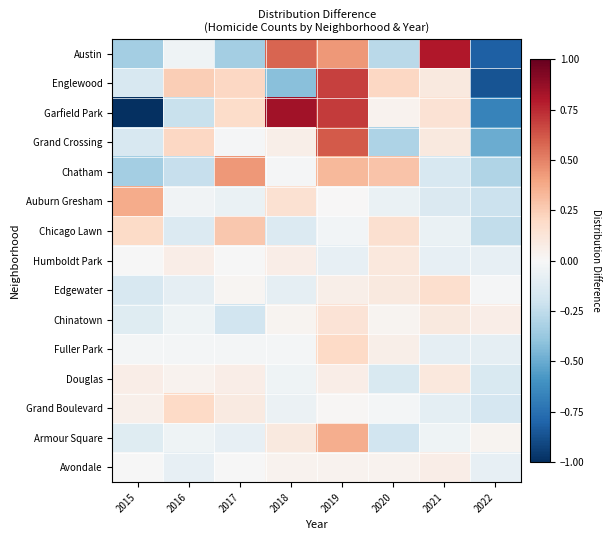

Reading left to right, extract all data points from this chart.

Austin: 2015=-0.3	2016=-0.0	2017=-0.3	2018=0.6	2019=0.4	2020=-0.3	2021=0.8	2022=-0.8
Englewood: 2015=-0.2	2016=0.2	2017=0.2	2018=-0.4	2019=0.7	2020=0.2	2021=0.1	2022=-0.9
Garfield Park: 2015=-1.0	2016=-0.2	2017=0.2	2018=0.8	2019=0.7	2020=0.0	2021=0.1	2022=-0.7
Grand Crossing: 2015=-0.2	2016=0.2	2017=-0.0	2018=0.1	2019=0.6	2020=-0.3	2021=0.1	2022=-0.5
Chatham: 2015=-0.3	2016=-0.2	2017=0.4	2018=-0.0	2019=0.3	2020=0.3	2021=-0.2	2022=-0.3
Auburn Gresham: 2015=0.4	2016=-0.0	2017=-0.1	2018=0.2	2019=0.0	2020=-0.1	2021=-0.1	2022=-0.2
Chicago Lawn: 2015=0.2	2016=-0.1	2017=0.3	2018=-0.1	2019=-0.0	2020=0.2	2021=-0.1	2022=-0.2
Humboldt Park: 2015=-0.0	2016=0.1	2017=-0.0	2018=0.1	2019=-0.1	2020=0.1	2021=-0.1	2022=-0.1
Edgewater: 2015=-0.2	2016=-0.1	2017=0.0	2018=-0.1	2019=0.1	2020=0.1	2021=0.2	2022=-0.0
Chinatown: 2015=-0.1	2016=-0.0	2017=-0.2	2018=0.0	2019=0.1	2020=0.0	2021=0.1	2022=0.1
Fuller Park: 2015=-0.0	2016=-0.0	2017=-0.0	2018=-0.0	2019=0.2	2020=0.1	2021=-0.1	2022=-0.1
Douglas: 2015=0.1	2016=0.0	2017=0.1	2018=-0.0	2019=0.1	2020=-0.2	2021=0.1	2022=-0.2
Grand Boulevard: 2015=0.1	2016=0.2	2017=0.1	2018=-0.1	2019=0.0	2020=-0.0	2021=-0.1	2022=-0.2
Armour Square: 2015=-0.1	2016=-0.0	2017=-0.1	2018=0.1	2019=0.4	2020=-0.2	2021=-0.0	2022=0.0
Avondale: 2015=-0.0	2016=-0.1	2017=-0.0	2018=0.0	2019=0.0	2020=0.0	2021=0.1	2022=-0.1